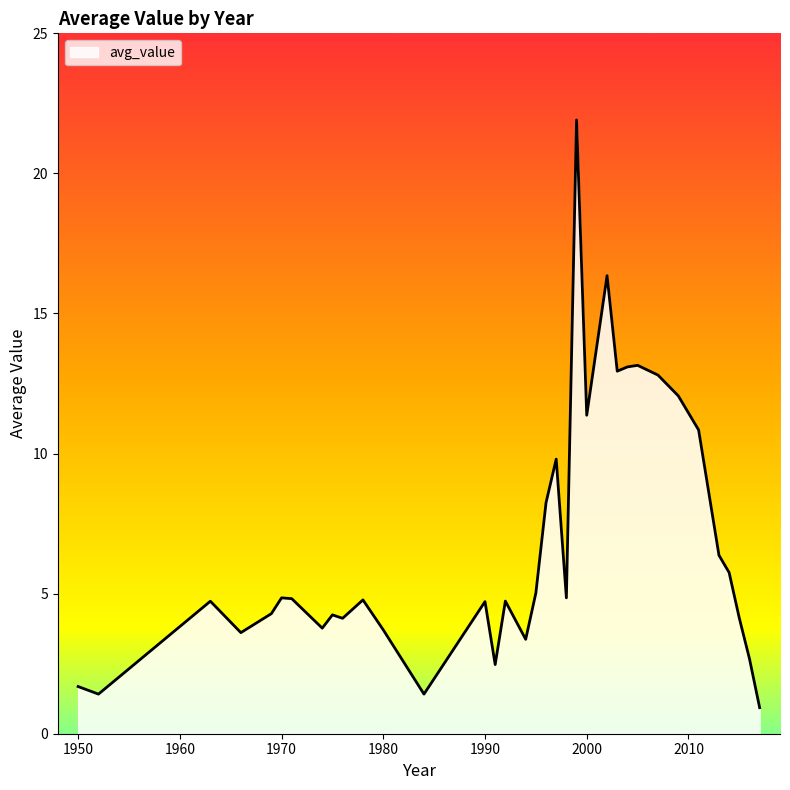

What is the difference between the maximum and minimum values?

21.0